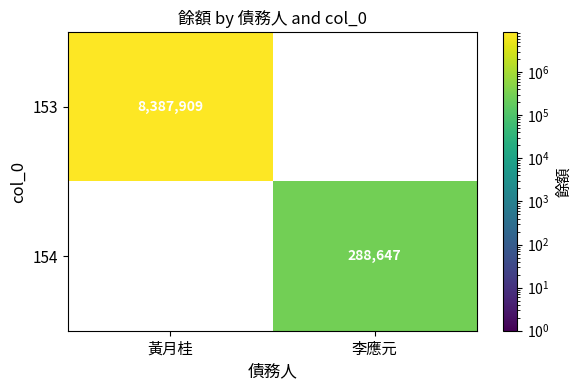

Rank the series by their average value, from lowest to highest.

154, 153